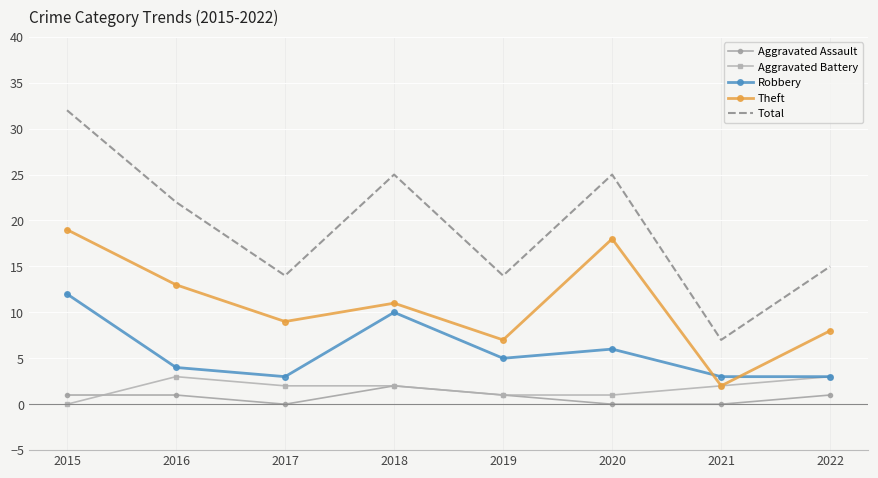

Which category has the lowest value in the Total series?

2021